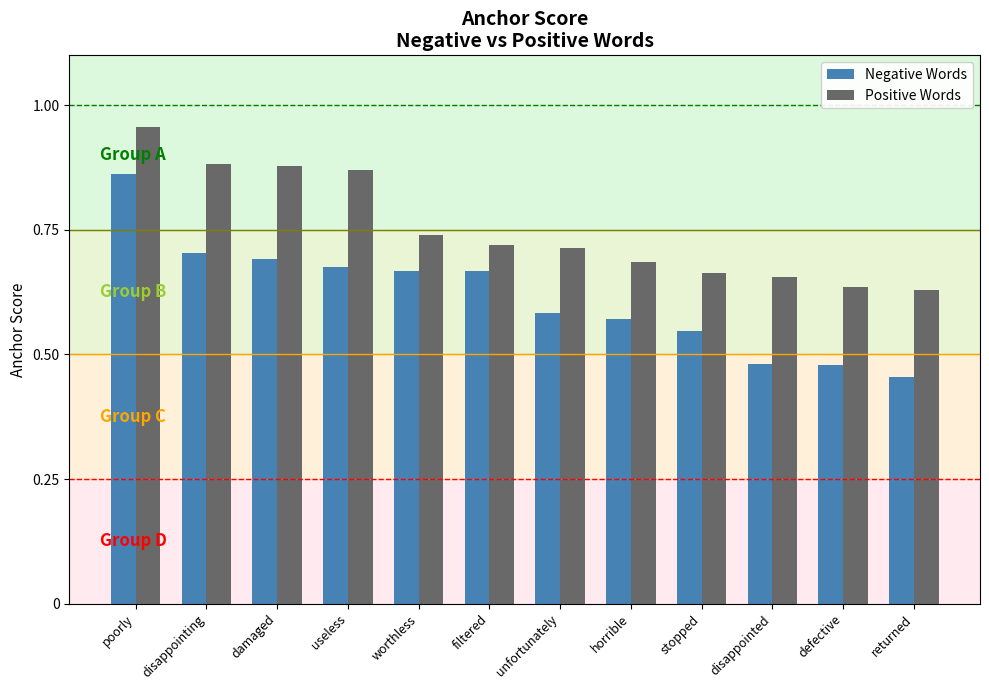

What is the sum of all Negative Words values?

7.4